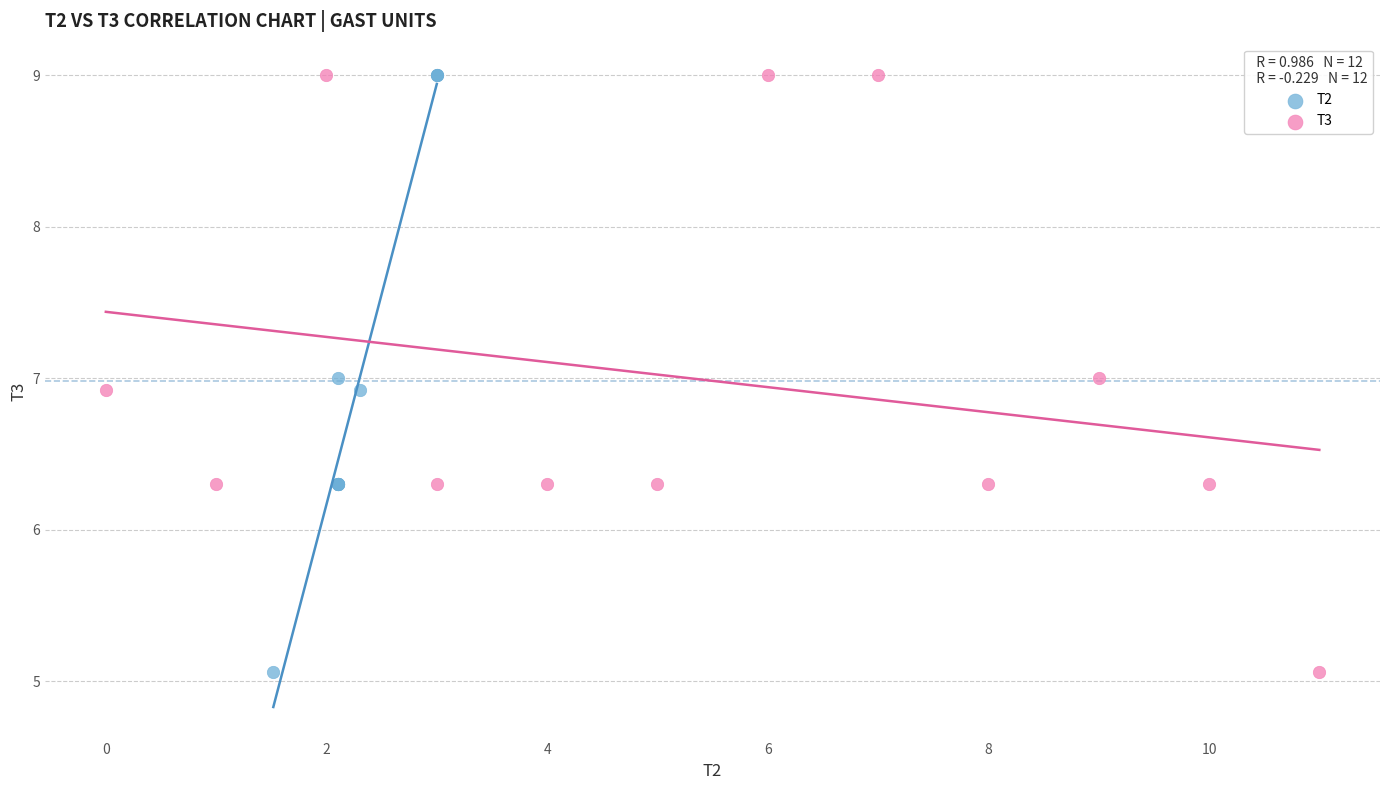

What are all the series names shown in the legend?

T2, T3